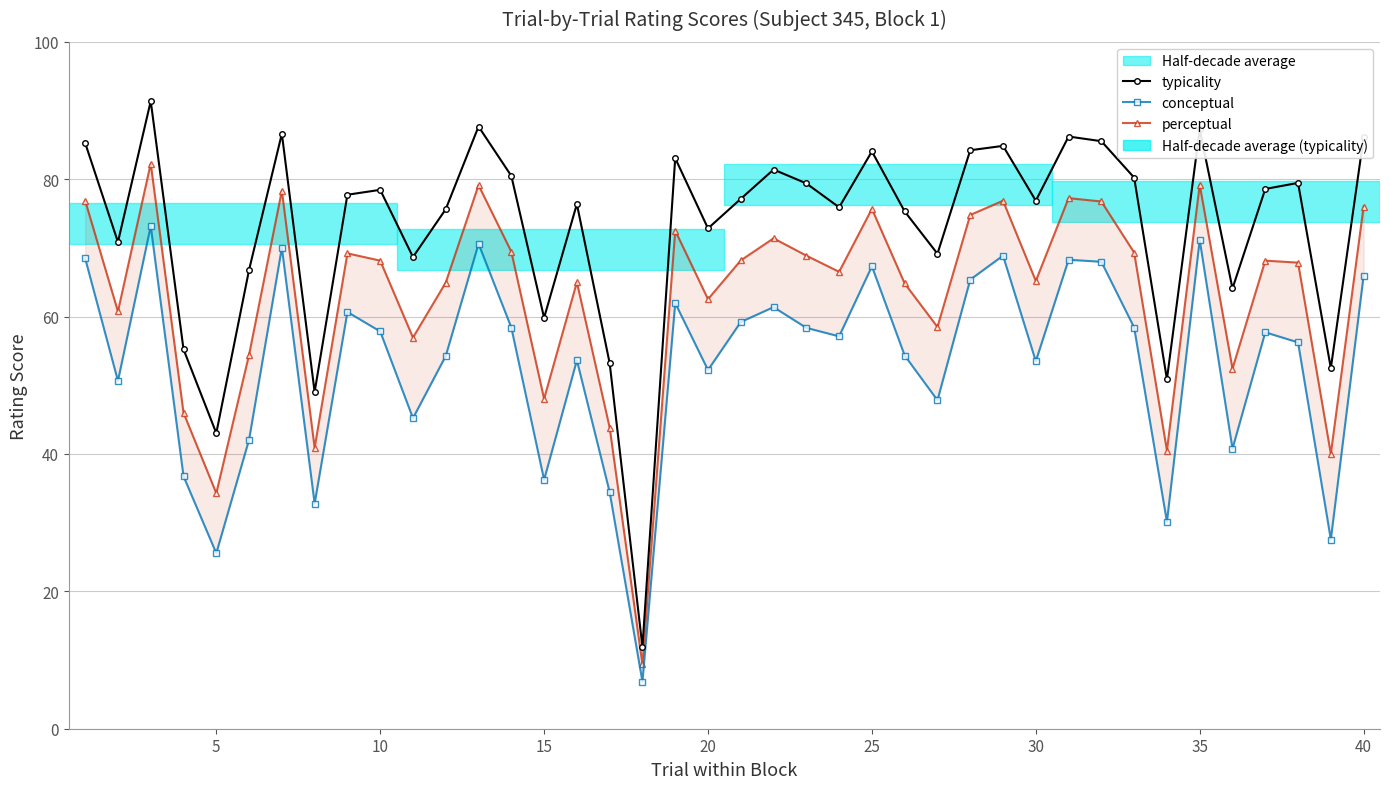

How many interior local valleys does the perceptual series have?

13